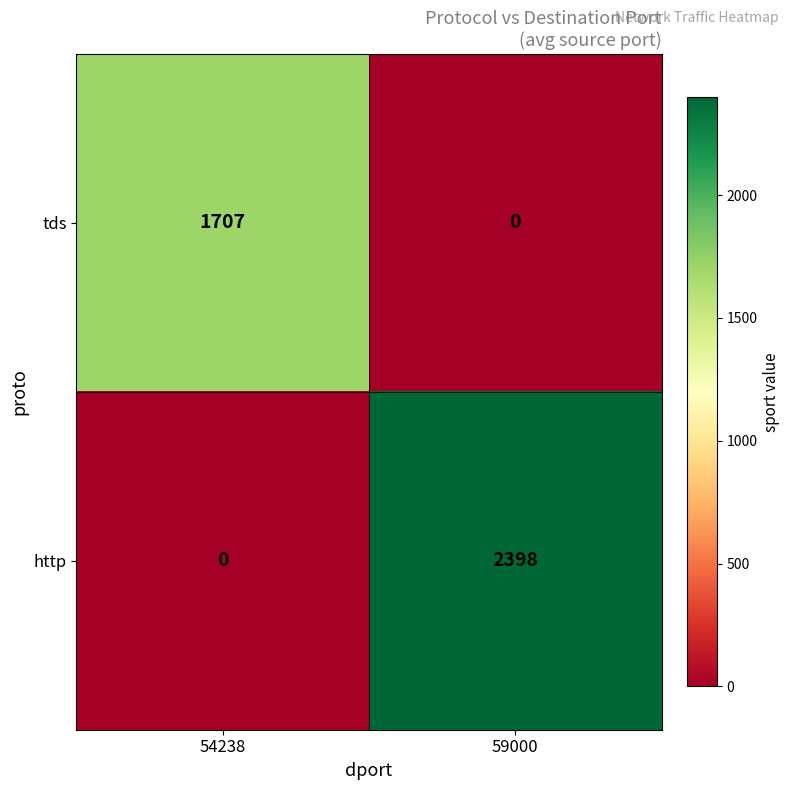

At 54238, list the series in order from smallest to largest.

http, tds